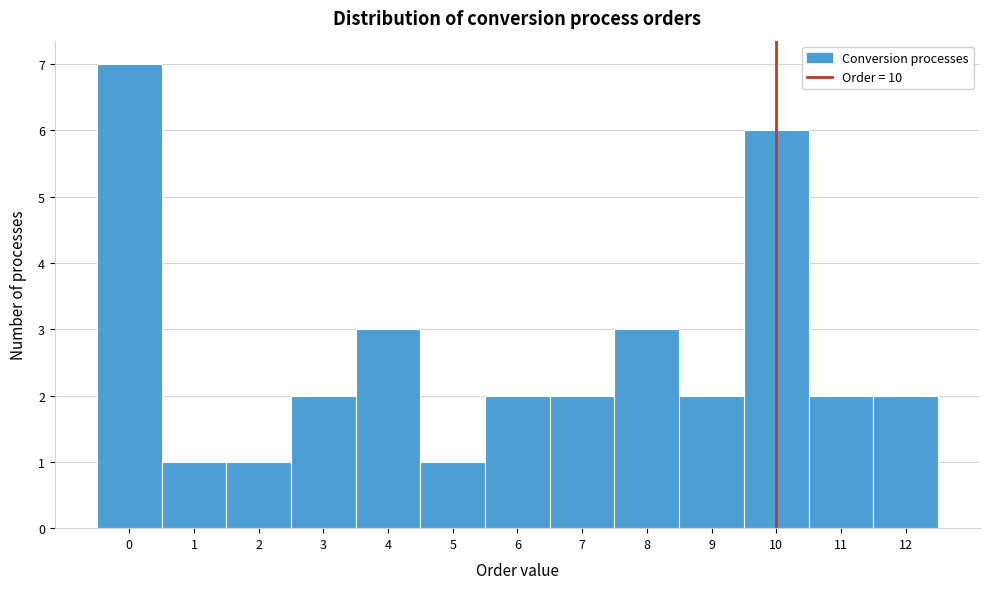

Reading left to right, list all the values displayed in this chart.

0=7	1=1	2=1	3=2	4=3	5=1	6=2	7=2	8=3	9=2	10=6	11=2	12=2